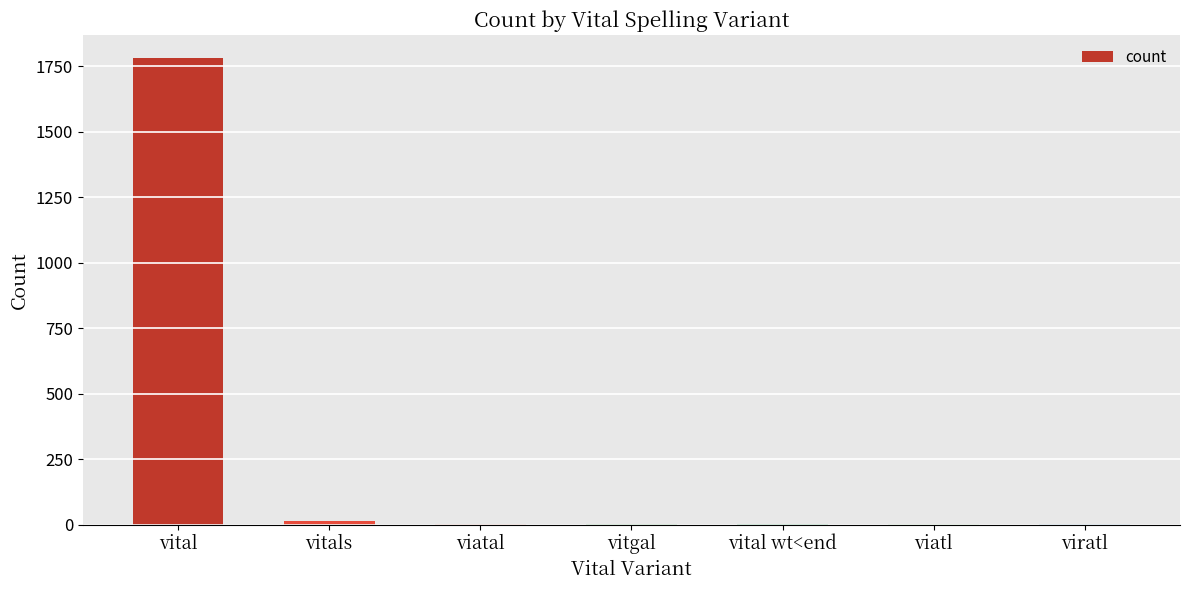

What is the change in value from vital to viatal?

-1779